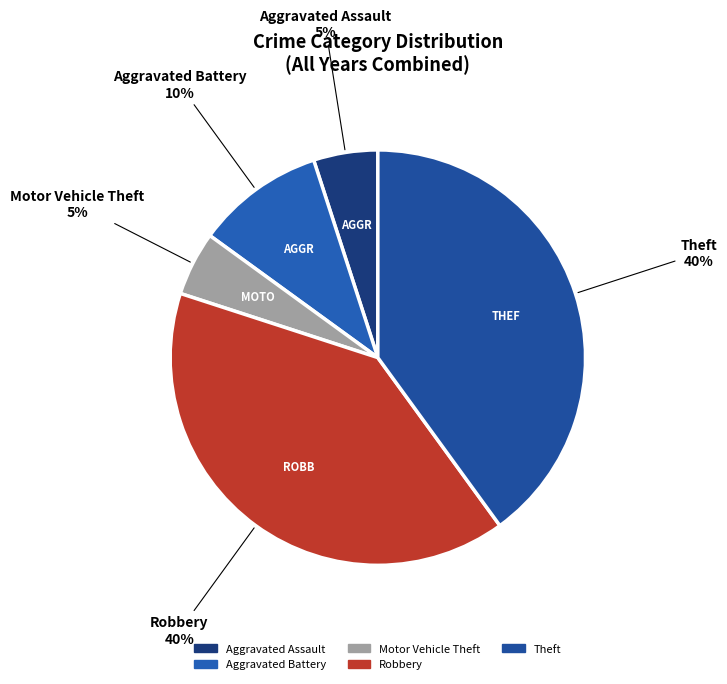

To the nearest percent, what is the difference between the Aggravated Assault and Aggravated Battery slice percentages?

5%